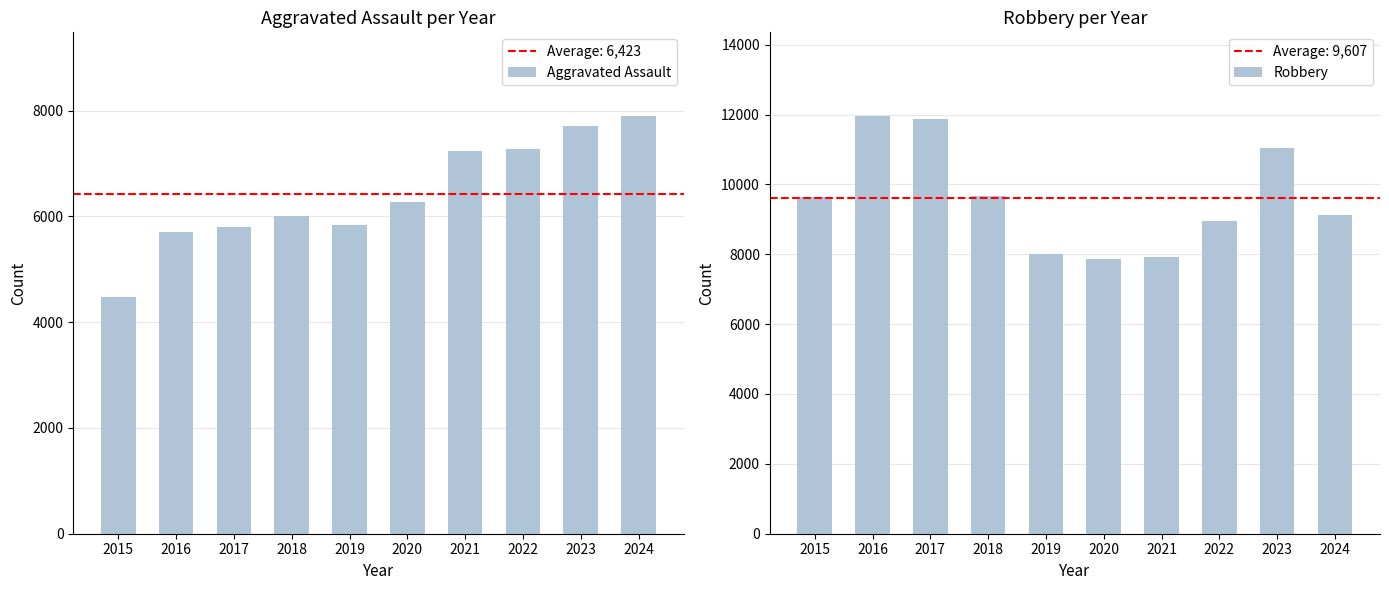

The value of Aggravated Assault at 2020 is 3338. True or false?

False